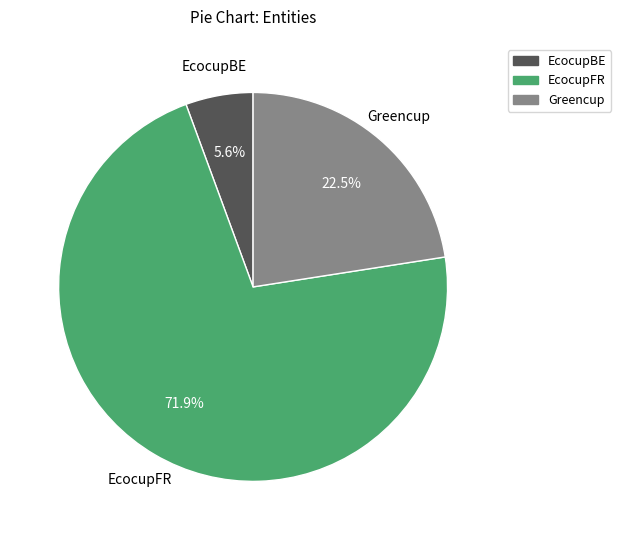

Between EcocupBE and Greencup, which is larger?

Greencup